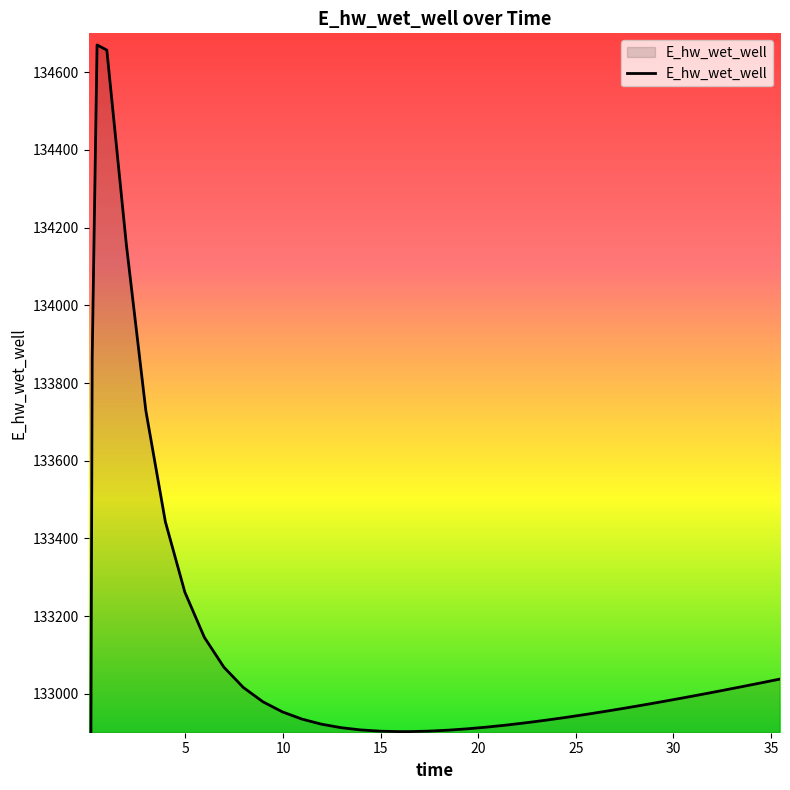

What is the difference between the maximum and minimum values?

5584.1